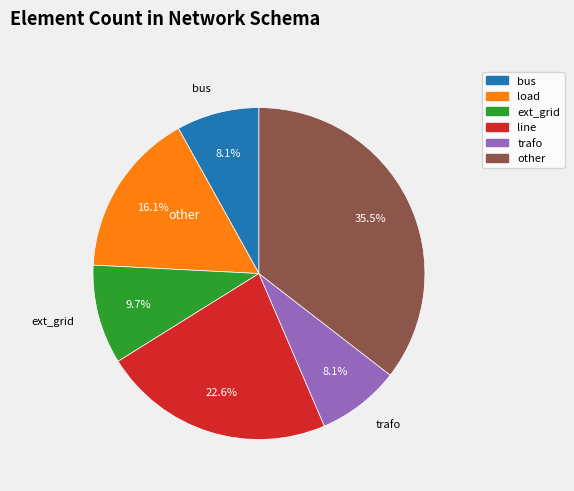

Is it true that line is 23% of the pie?

True